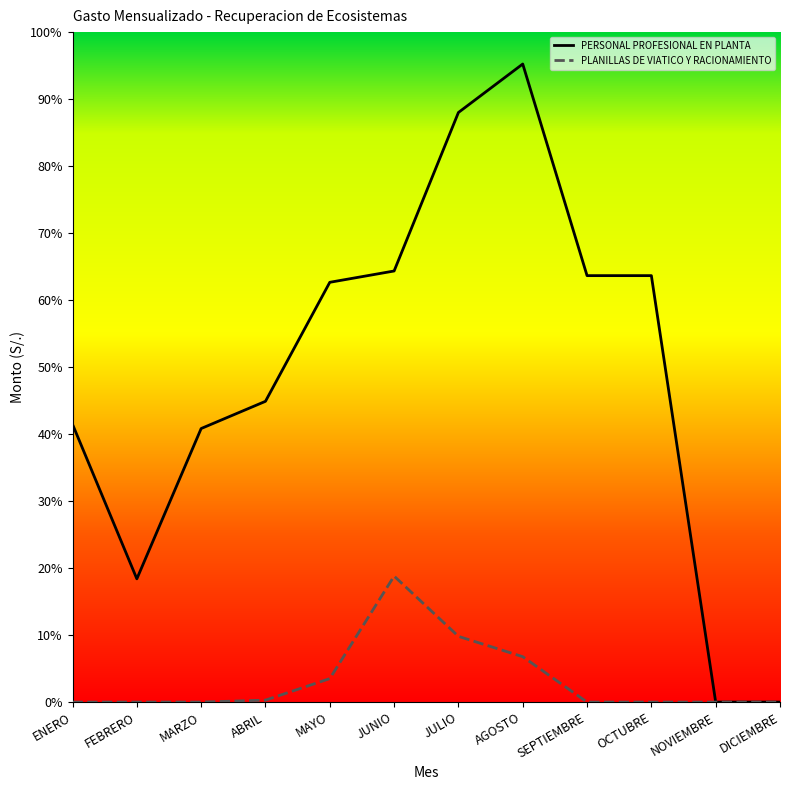

Which has a higher value, ABRIL or AGOSTO?

AGOSTO